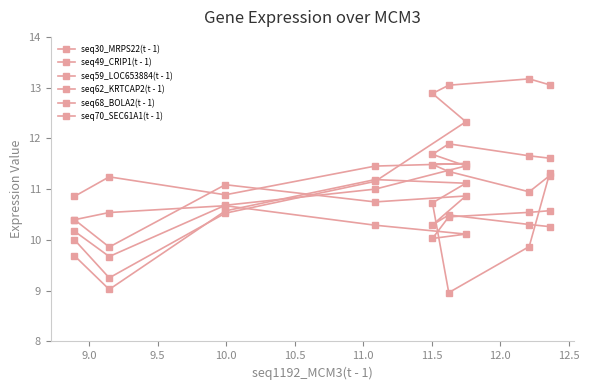

How many data points does each series have?

9